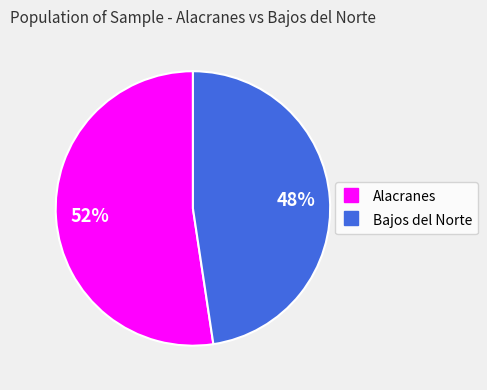

How many segments does this pie chart have?

2